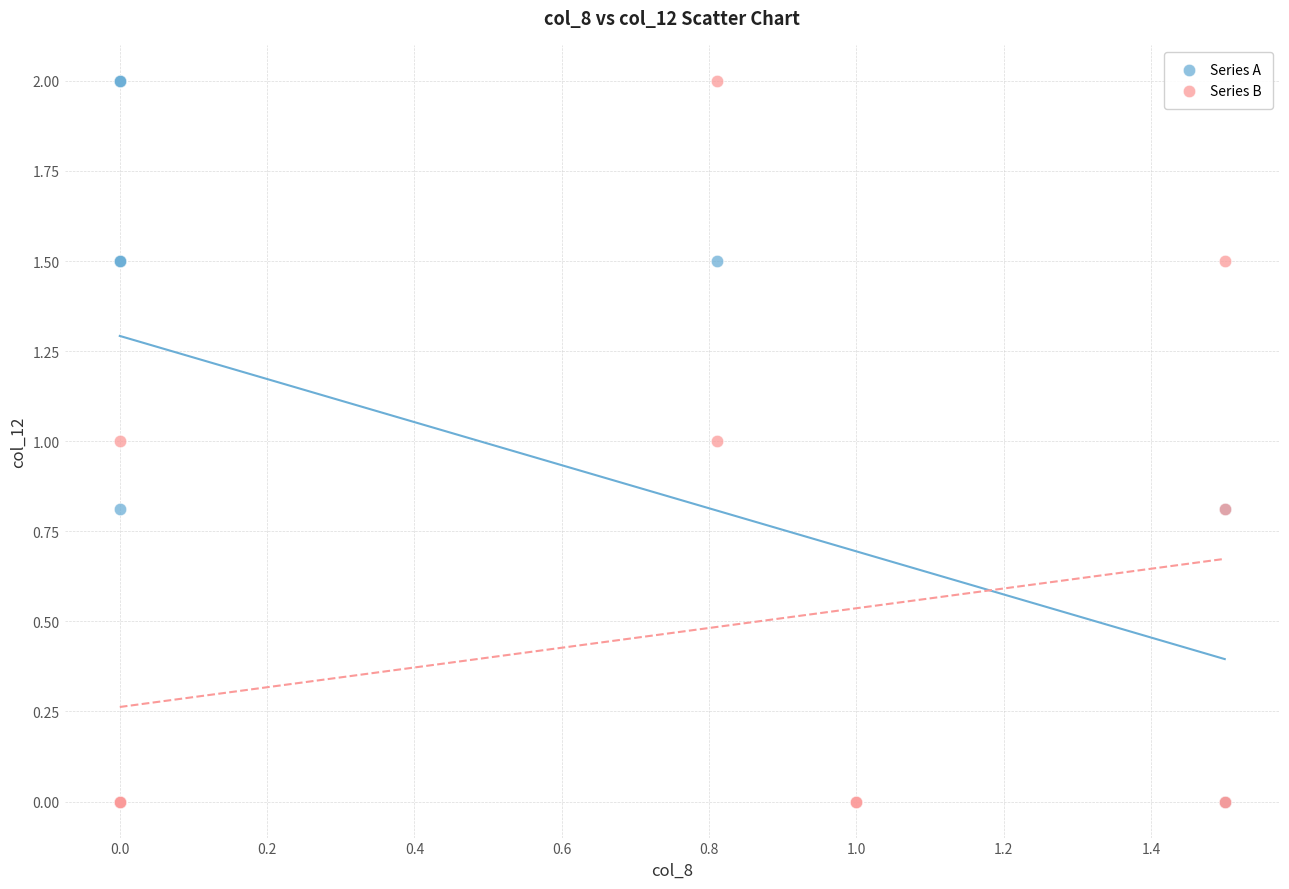

What are all the series names shown in the legend?

Series A, Series B